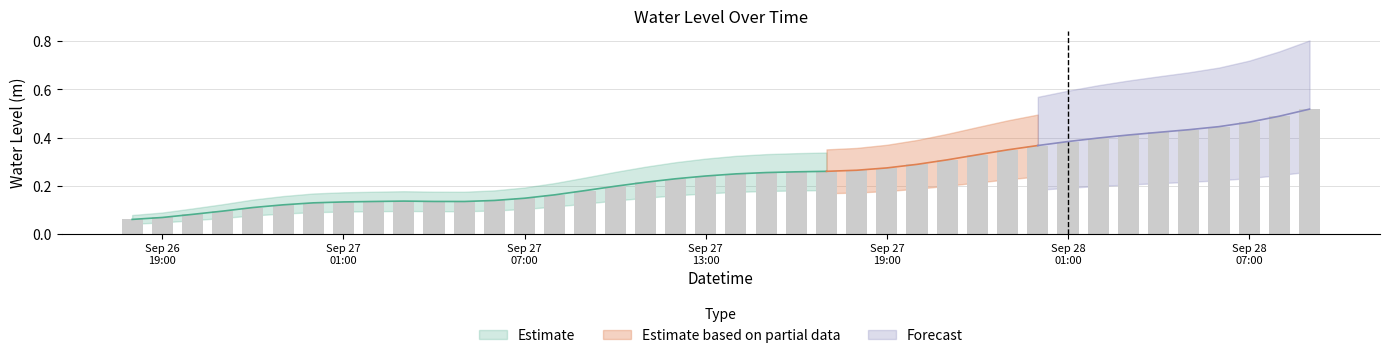

How many categories are shown in the chart?

40